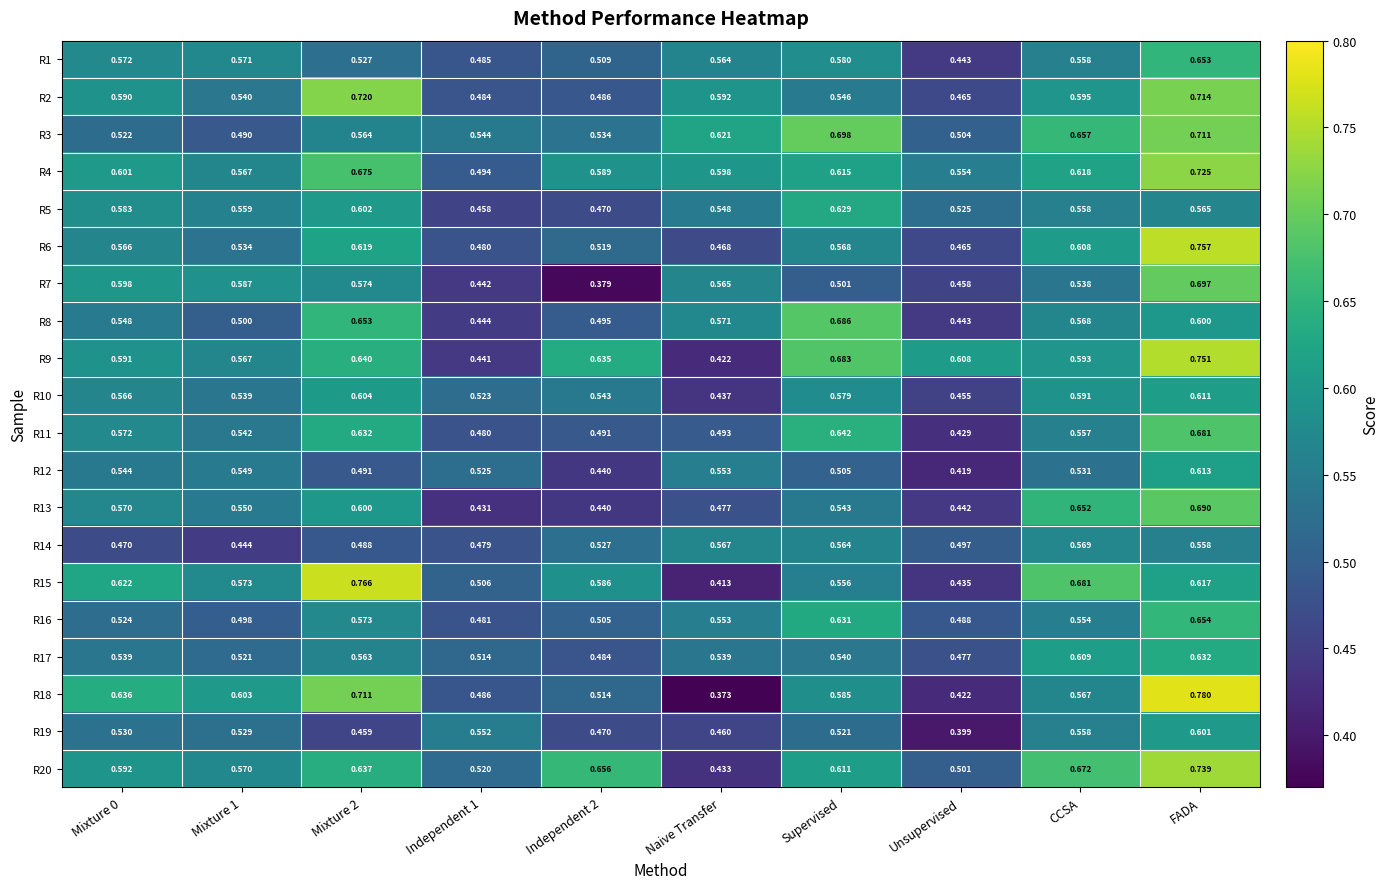

Is the value of R19 at Naive Transfer greater than the value of R12 at Unsupervised?

Yes